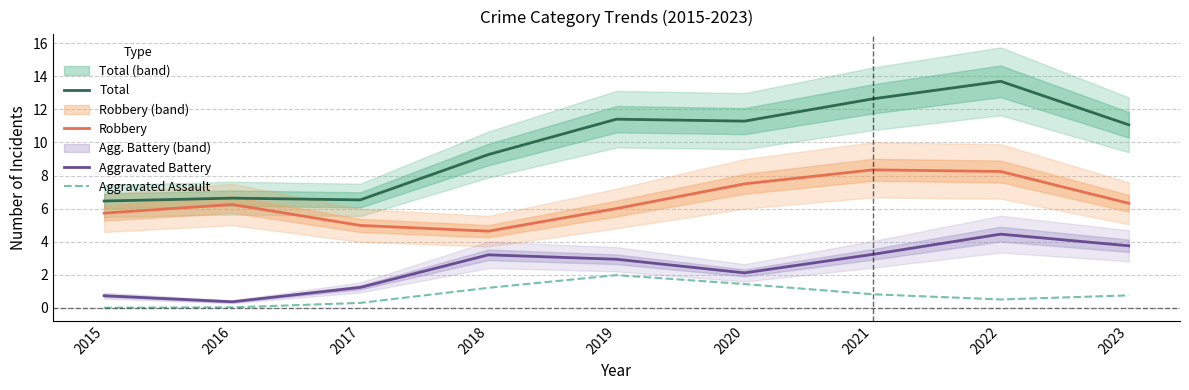

At which label is Aggravated Battery closest to 2?

2020